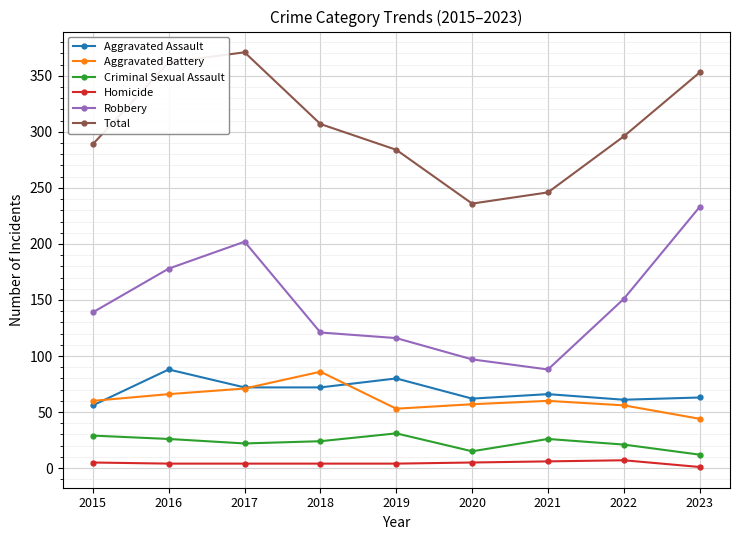

Is the value of Aggravated Assault at 2018 greater than the value of Aggravated Battery at 2022?

Yes